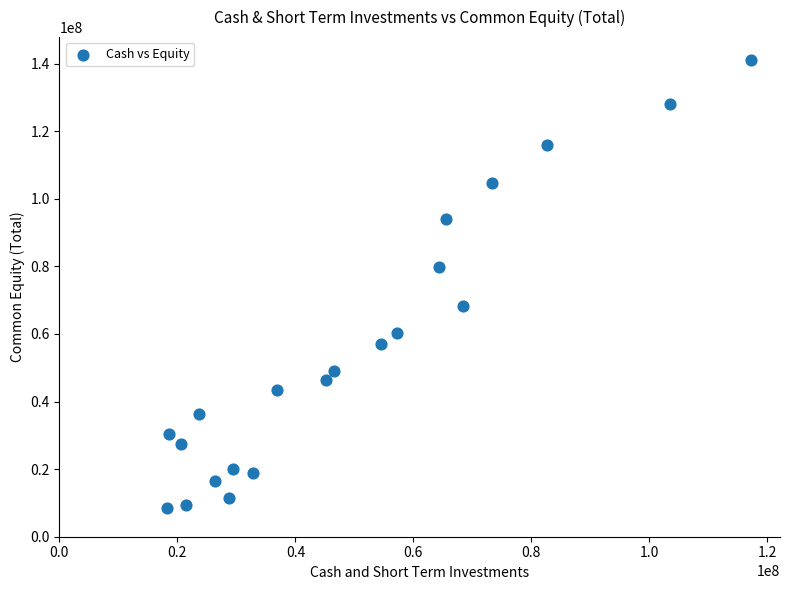

What is the range of Y values (max minus min)?

132769000